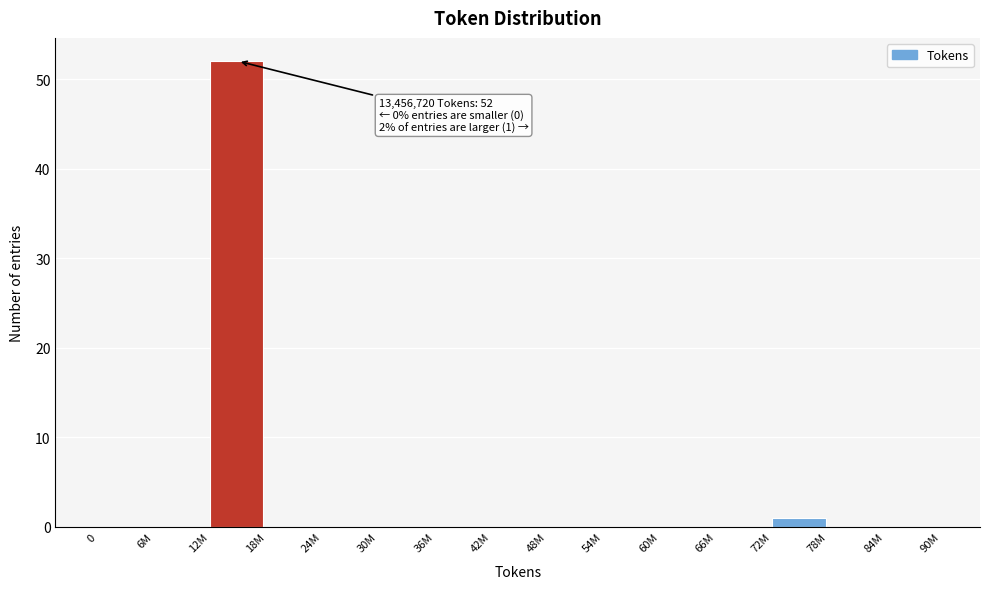

Reading left to right, what are all the values shown in this chart?

0=0	6M=0	12M=52	18M=0	24M=0	30M=0	36M=0	42M=0	48M=0	54M=0	60M=0	66M=0	72M=1	78M=0	84M=0